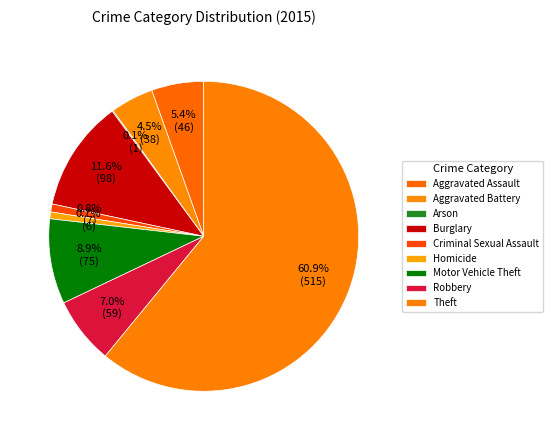

Which category has the smallest portion of the pie?

Arson